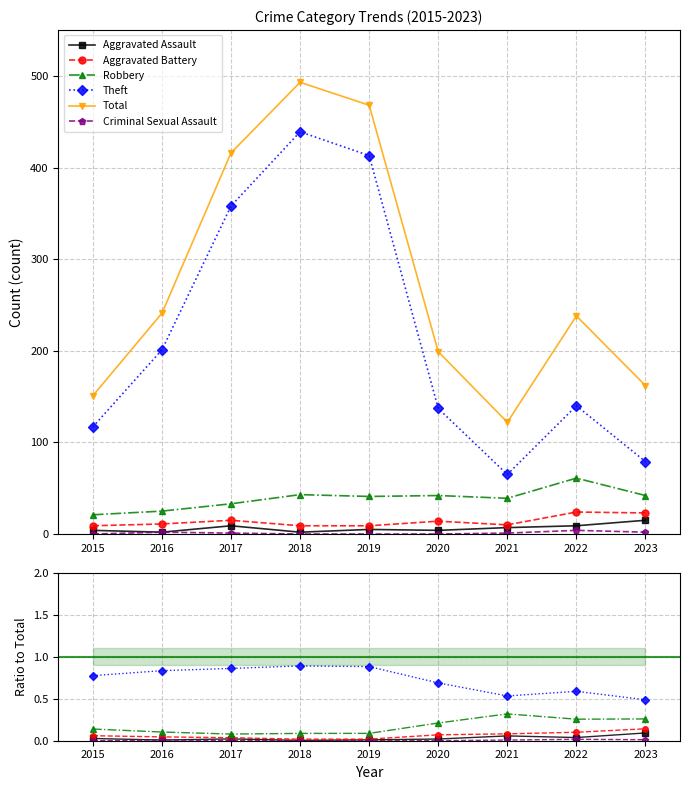

Which series changed the most between 2016 and 2018?

Total